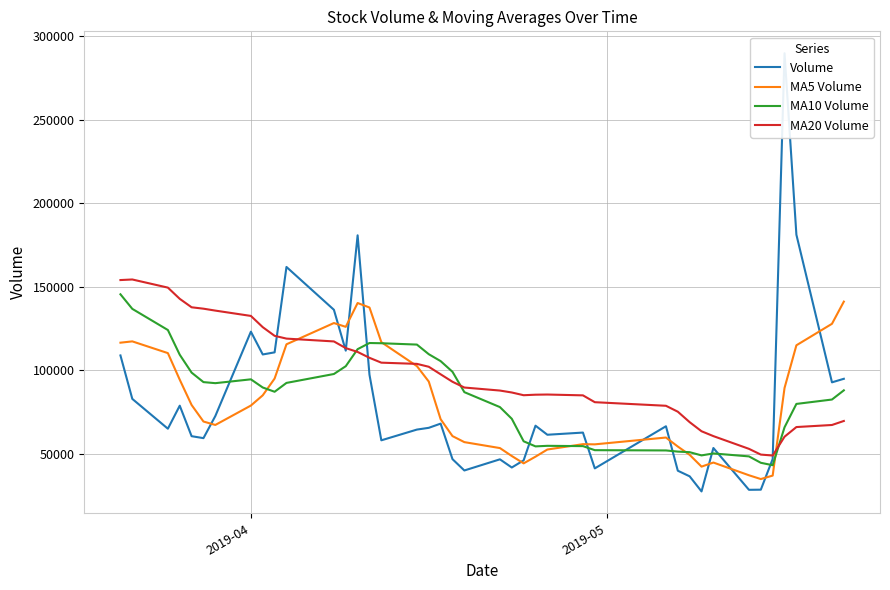

Does the chart have visible grid lines?

Yes